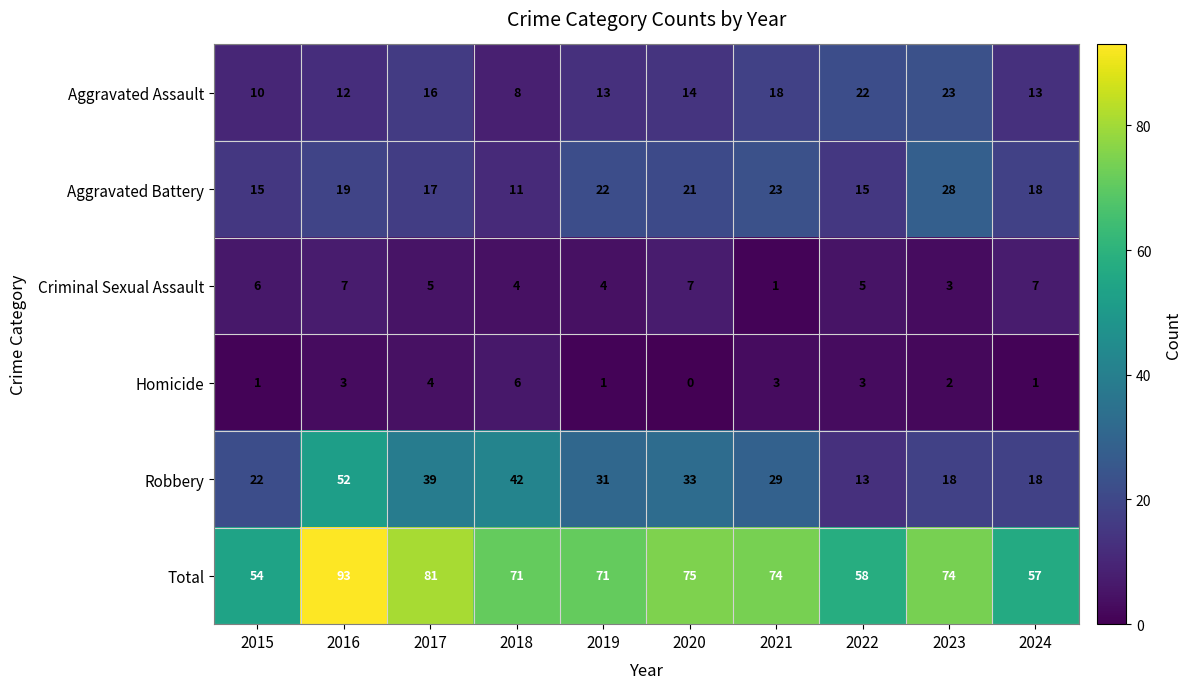

What is the spread (max minus min) of values at 2017?

77